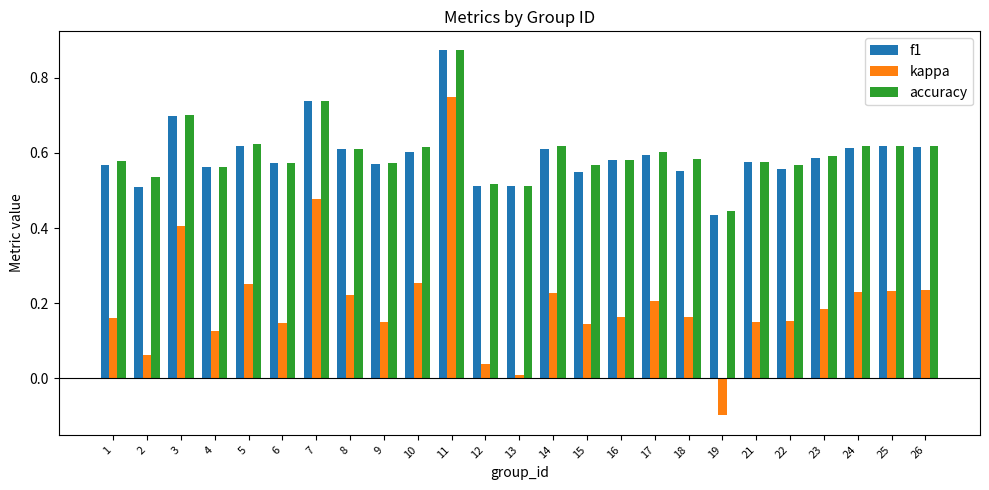

Which series has the largest range (max minus min)?

kappa